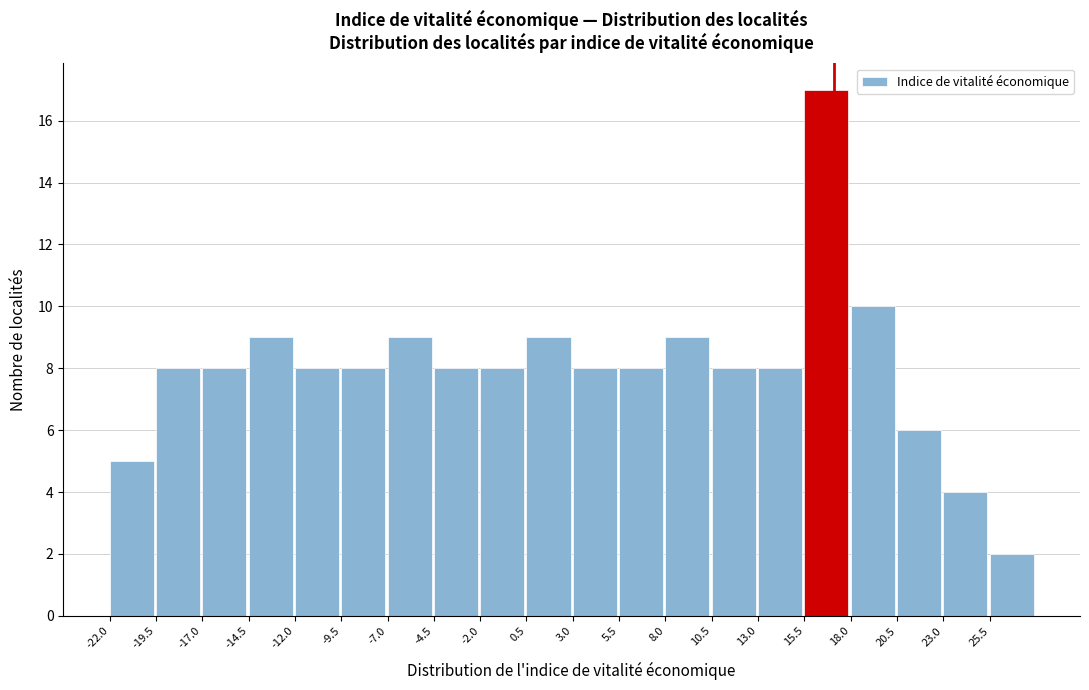

Over which range of the x-axis is the bar tallest?

15.5 to 18.0